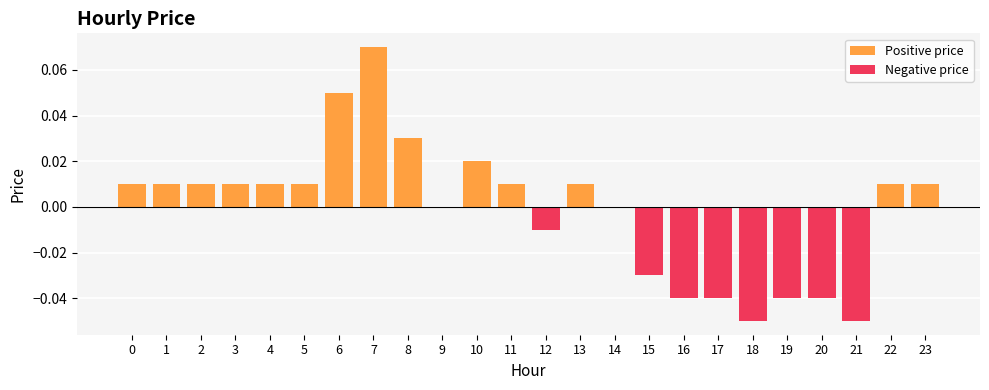

At which label does Positive price reach its peak?

7